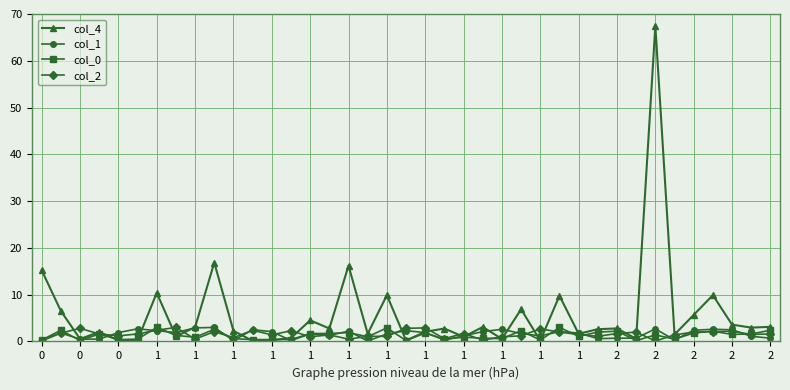

Which series has the widest spread of values?

col_4